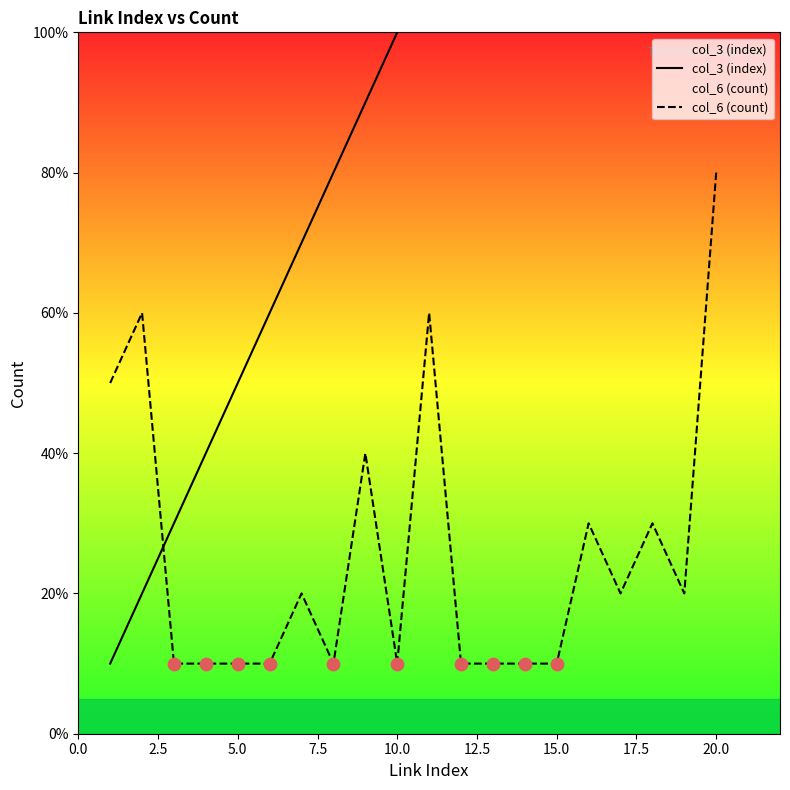

Which series contains the lowest Y value?

col_3 (index)